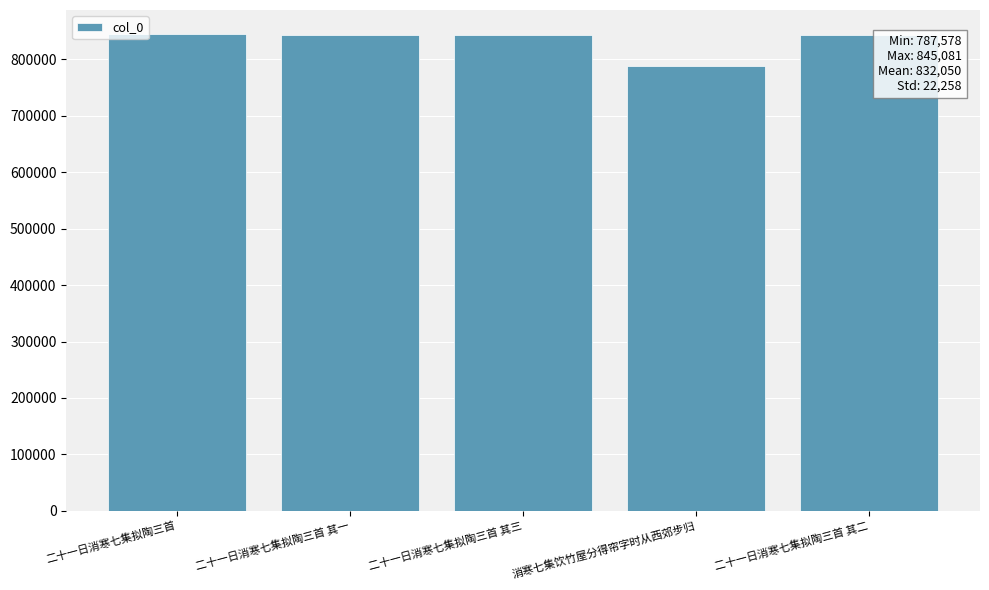

What is the label of the 5th bar from the left?

二十一日消寒七集拟陶三首 其二